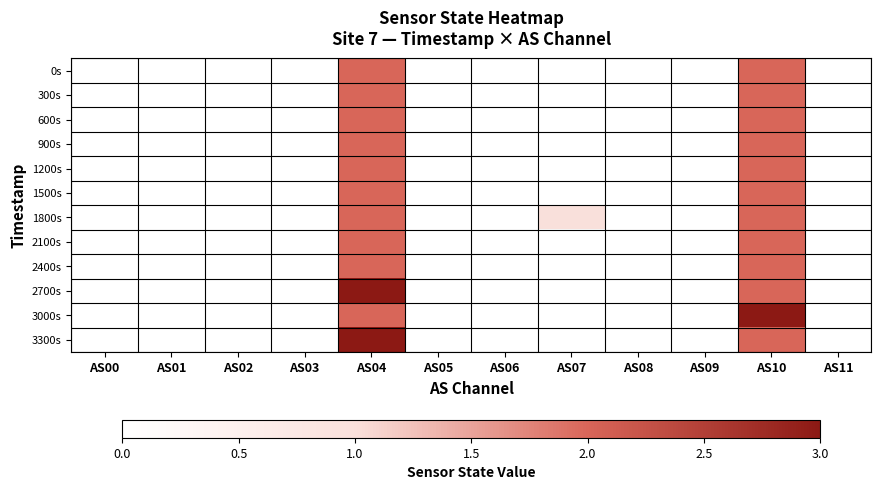

Which category has the highest value across all series?

AS04